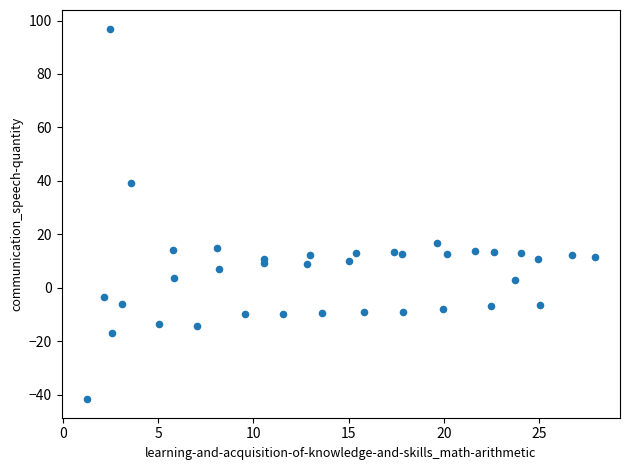

What Y value in the scatter plot is closest to 27?

16.8